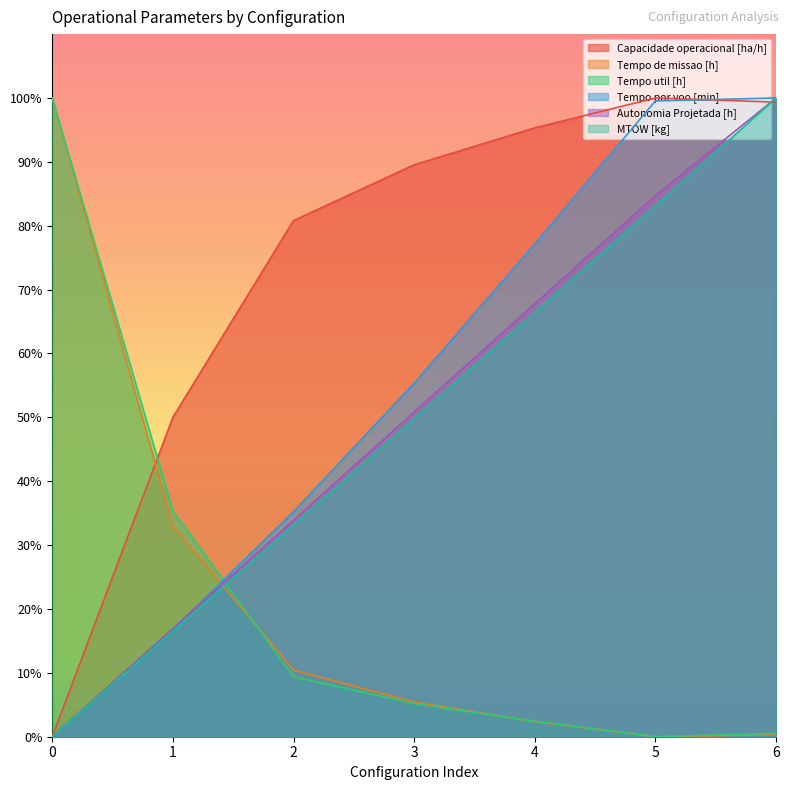

What are all the series names shown in the legend?

Capacidade operacional [ha/h], Tempo de missao [h], Tempo util [h], Tempo por voo [min], Autonomia Projetada [h], MTOW [kg]